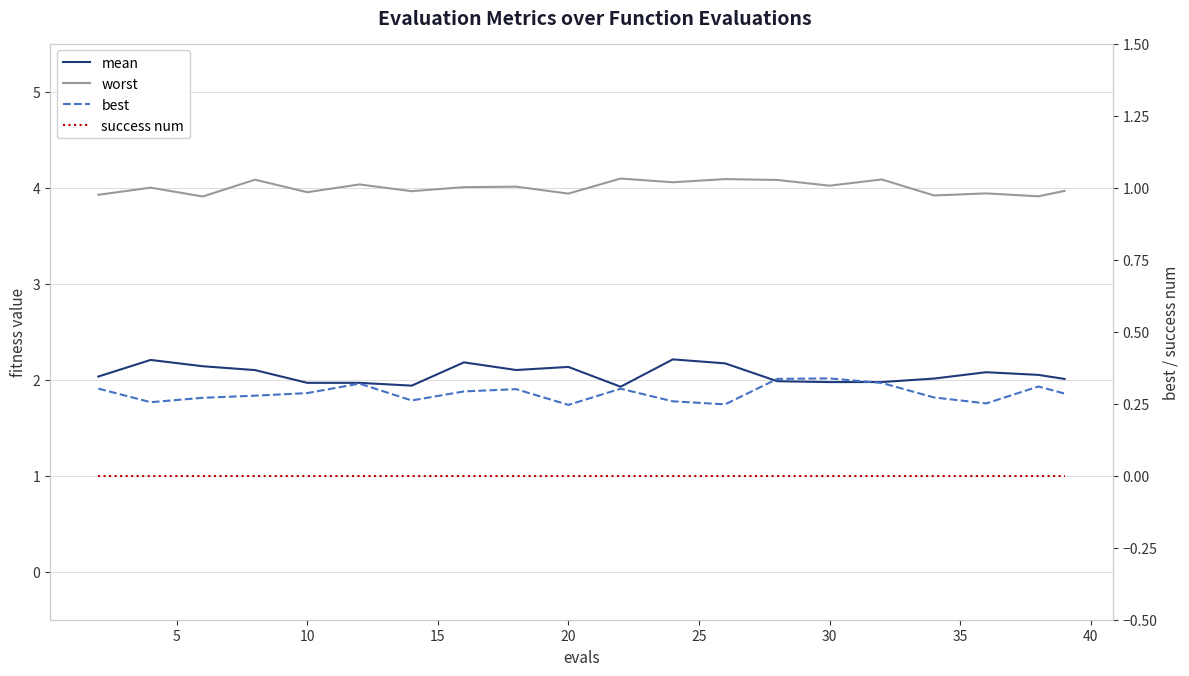

What is the difference between the maximum and minimum values in the mean series?

0.3